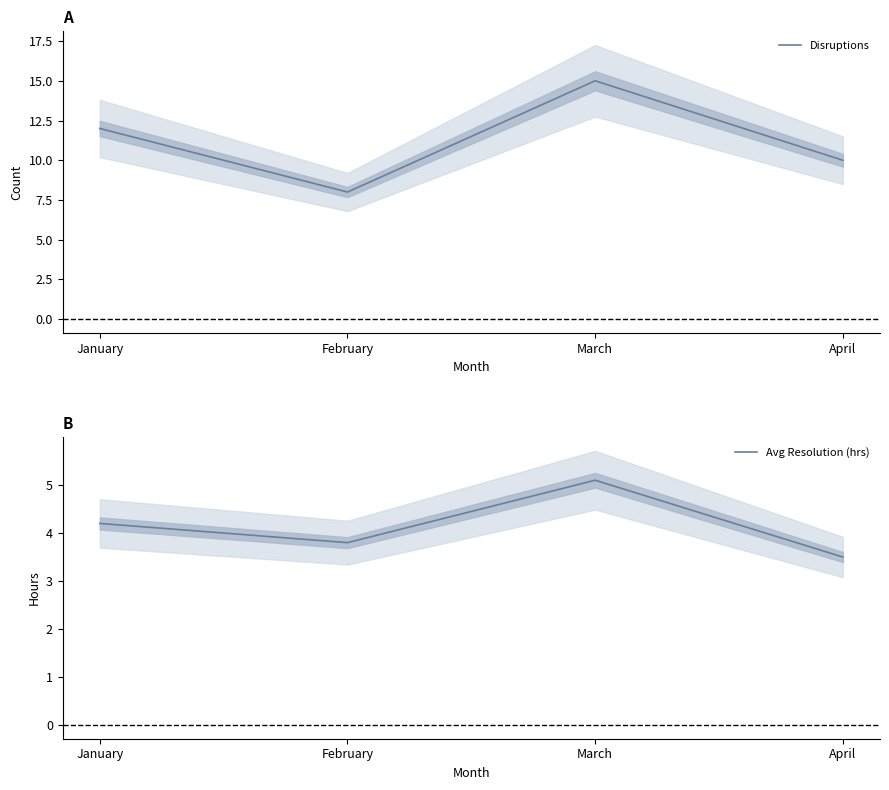

What is the value of the Disruptions point at the 3rd from the left?

15.0